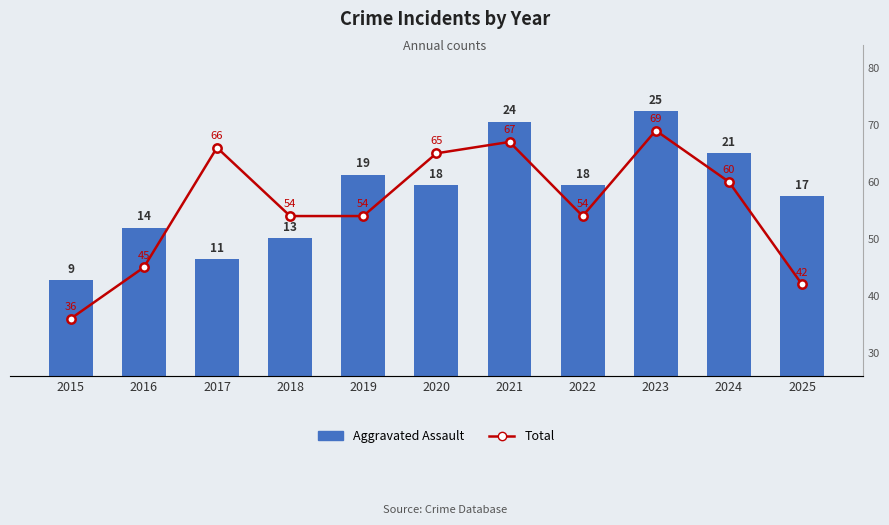

Rank the series at 2022 from highest to lowest value.

Total, Aggravated Assault